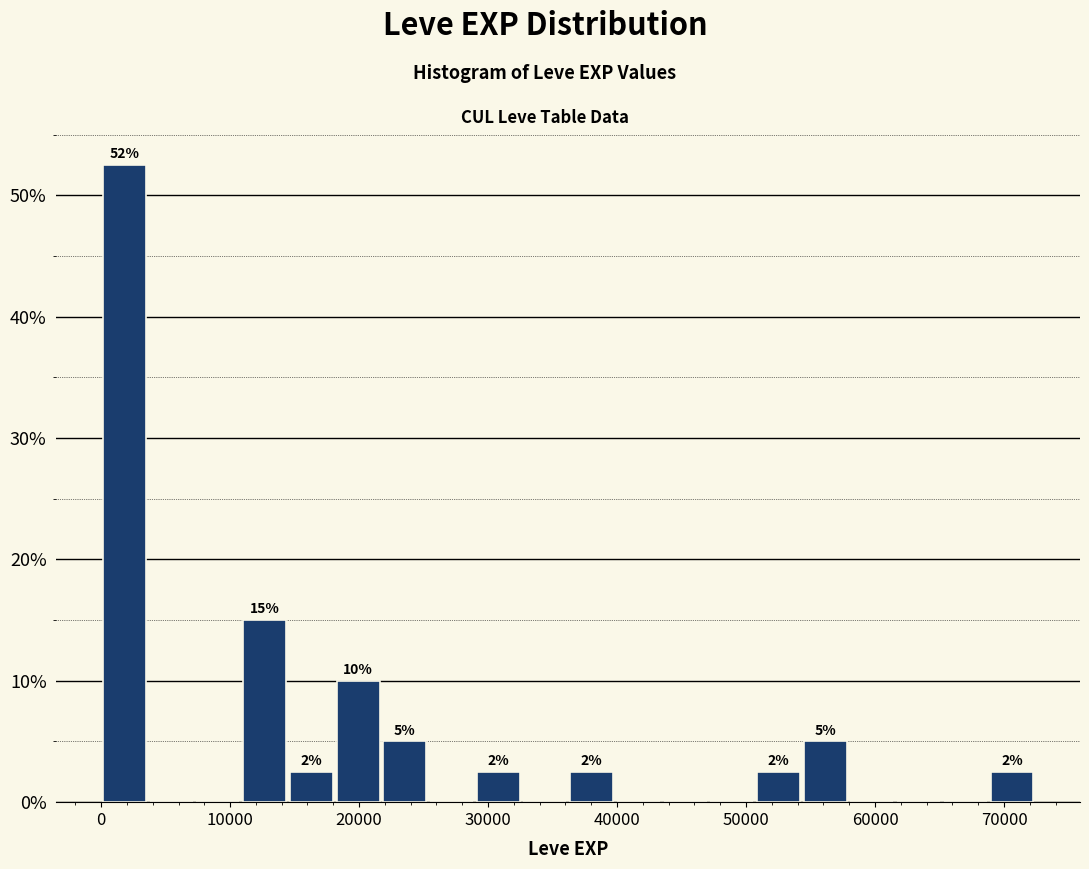

Read against the x-axis, roughly where is the centre of the tallest bar?

2000